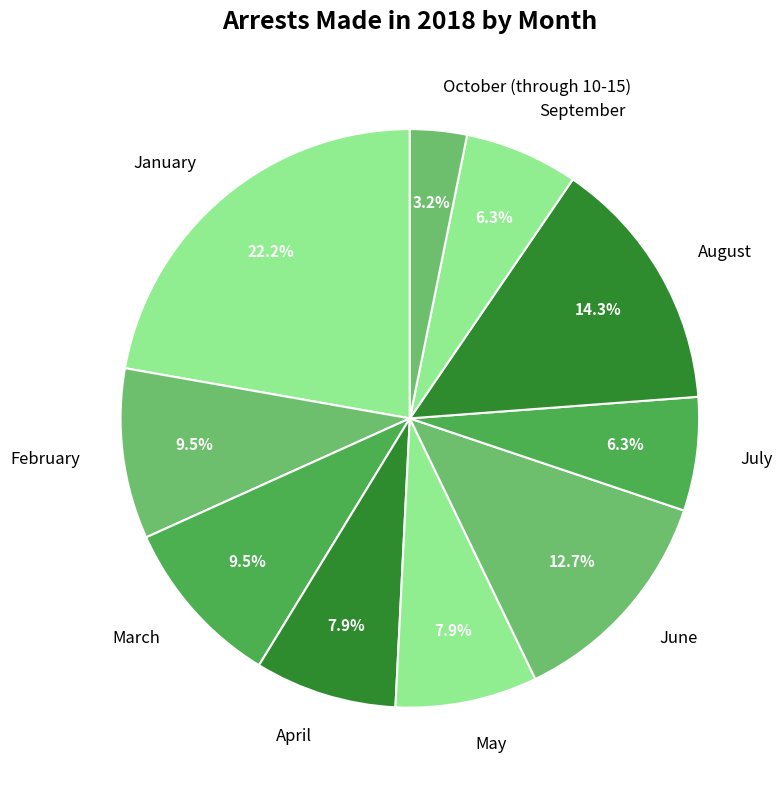

Approximately how many times larger is the value at October (through 10-15) compared to August?

0.2